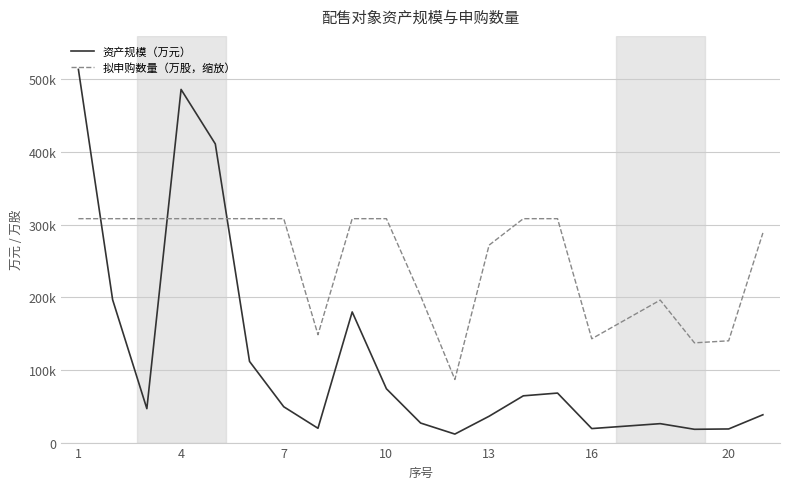

Does the chart display data point markers on the line(s)?

No